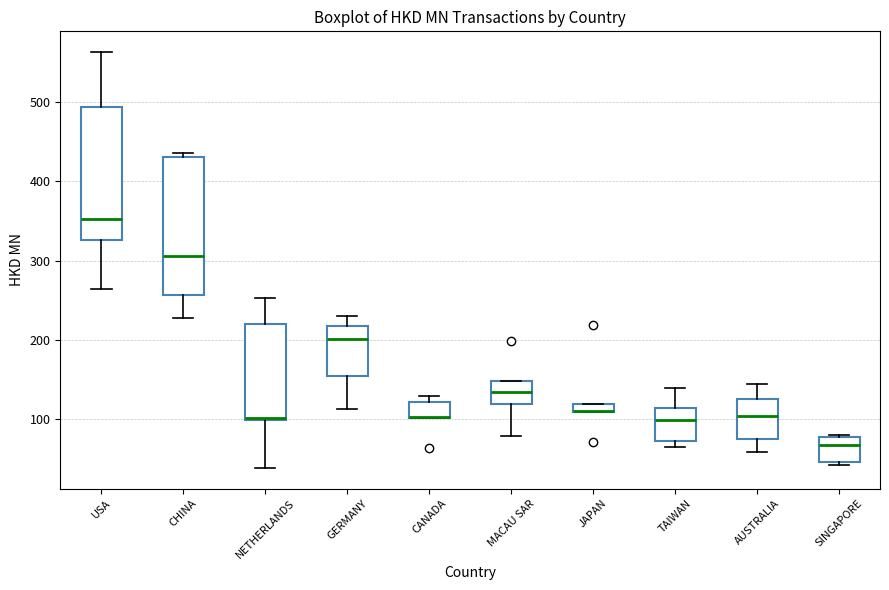

Where does the lower whisker of the box for AUSTRALIA end on the y-axis? The values are not printed on the chart, so give them approximately, as read against the axis.

60